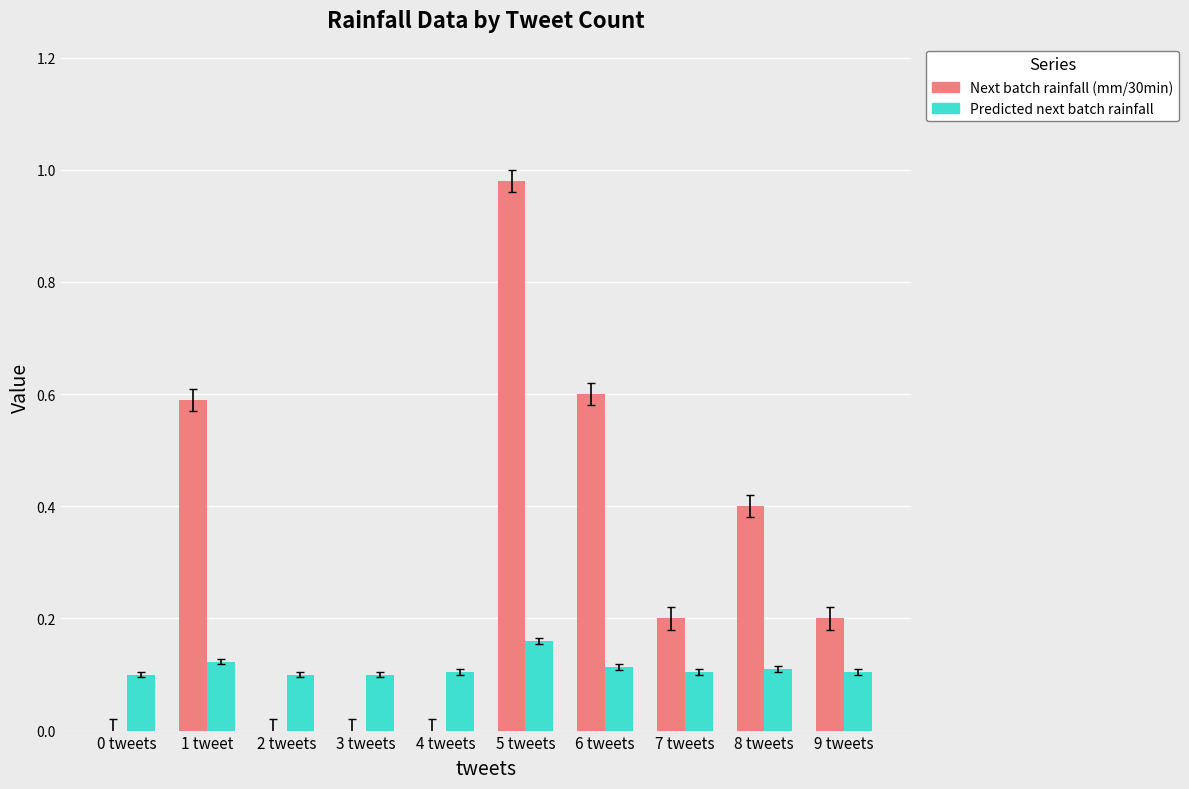

At which category does the chart reach its peak across all series?

5 tweets